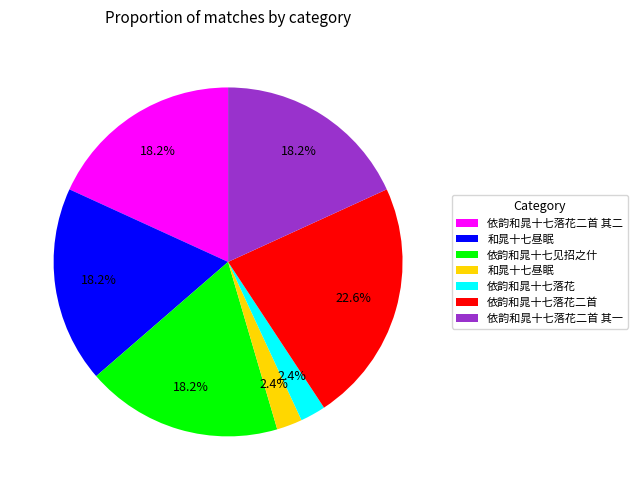

Does any single category account for the majority?

No